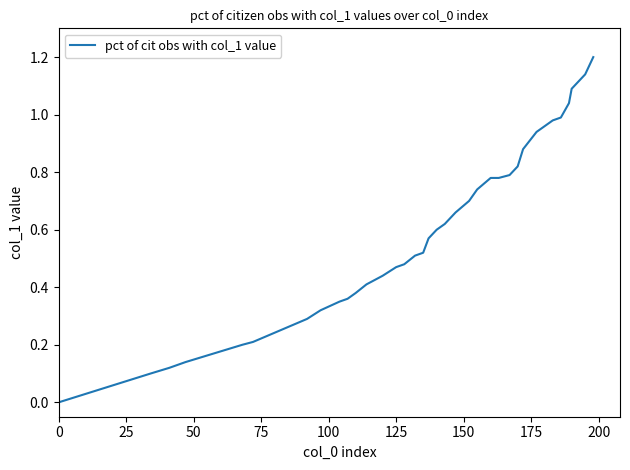

What is the difference between the maximum and minimum values?

1.2